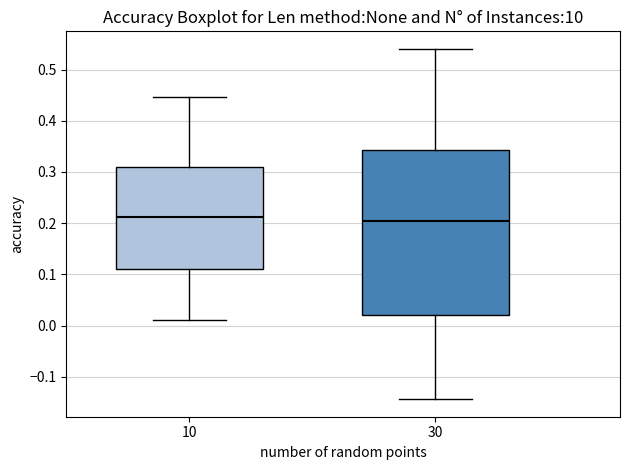

Where is the upper edge of the box at x = 10 on the y-axis? The values are not printed on the chart, so give them approximately, as read against the axis.

0.31